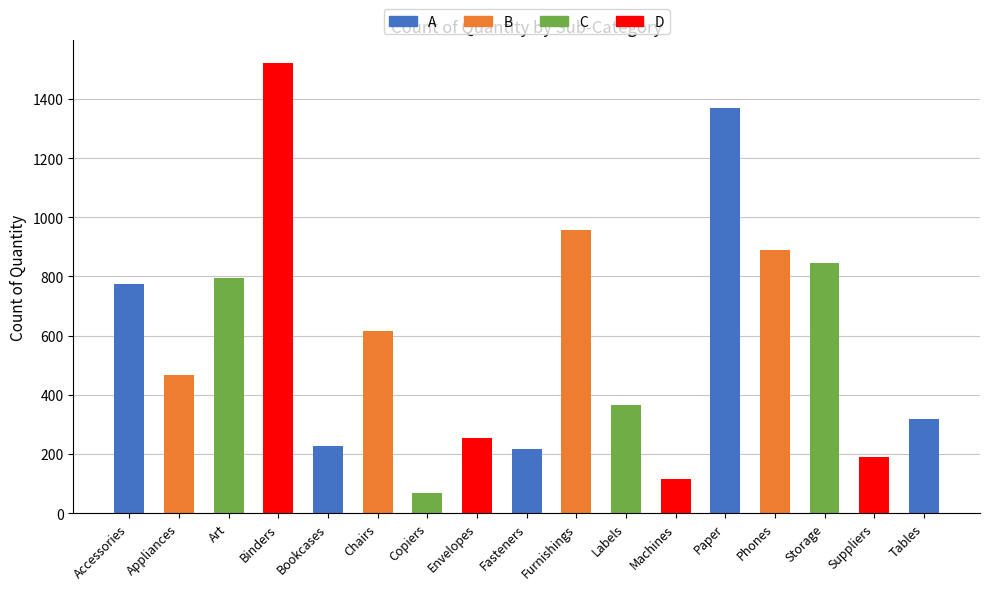

Reading right to left, extract all data points from this chart.

319	190	846	889	1370	115	364	957	217	254	68	617	228	1523	796	466	775